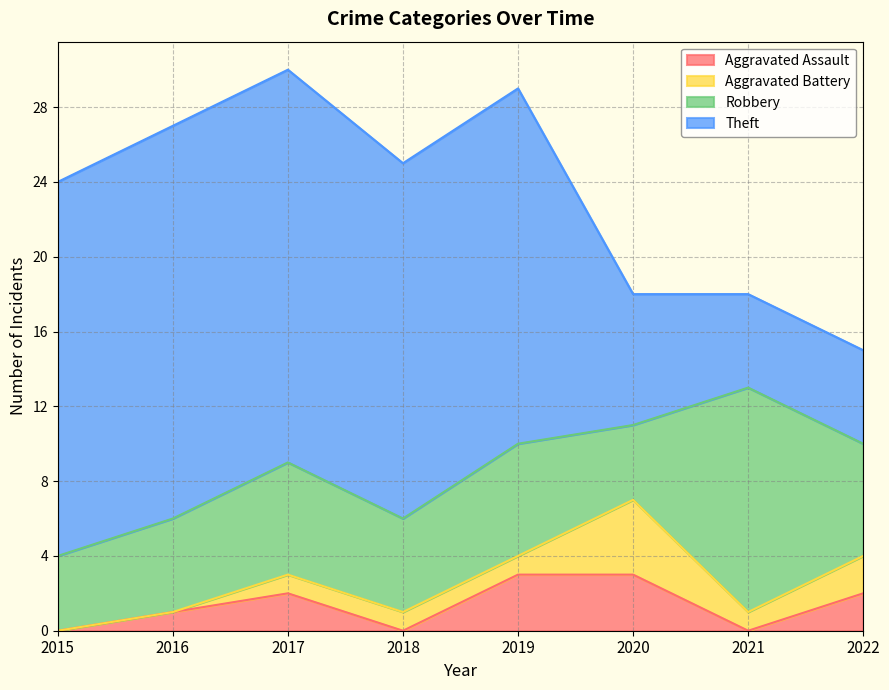

What is the highest value of the Theft series?

21